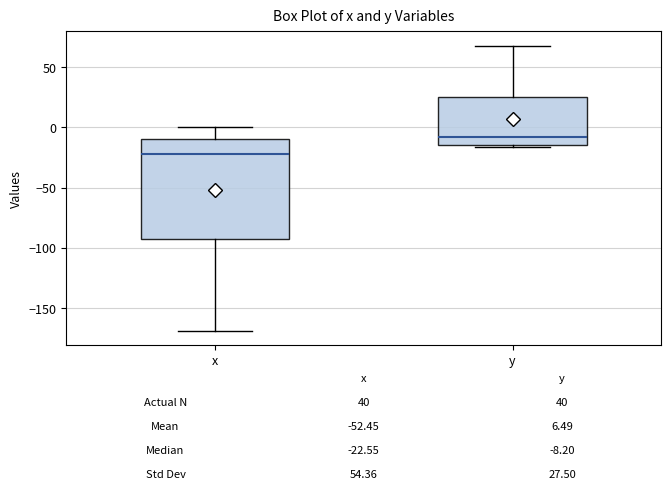

Which box is the tallest, from its lower edge to its upper edge?

x